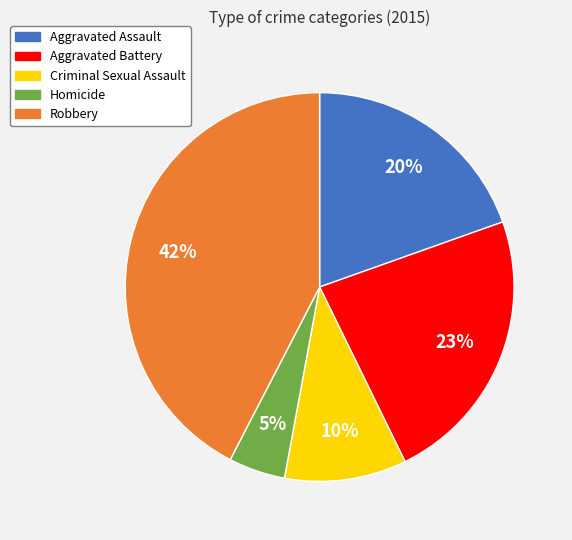

To the nearest percent, what is the average slice percentage?

20%